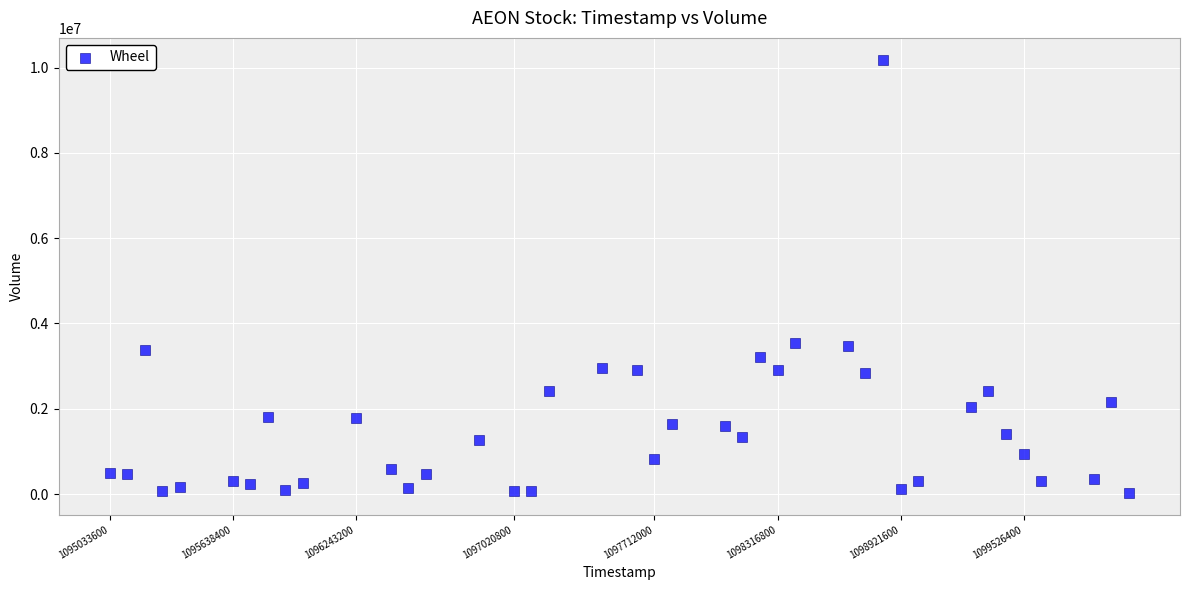

What is the range of Y values (max minus min)?

10158400